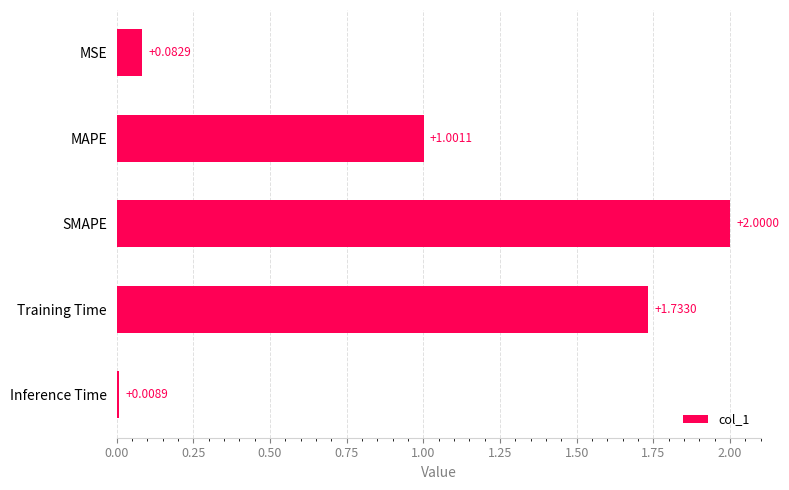

What is the label of the 5th bar from the bottom?

MSE